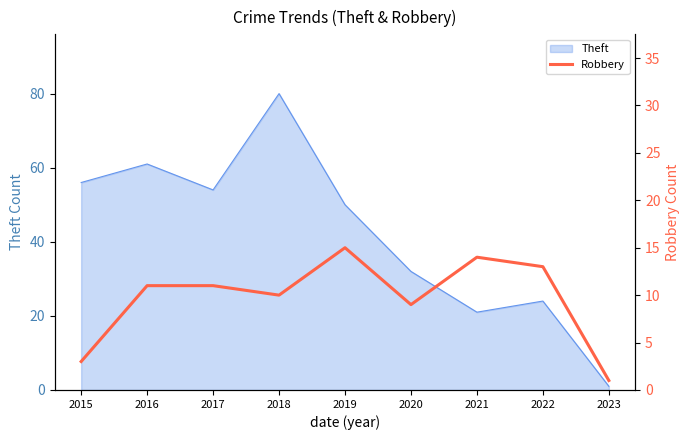

Is it true that Theft equals 21 at 2021?

True